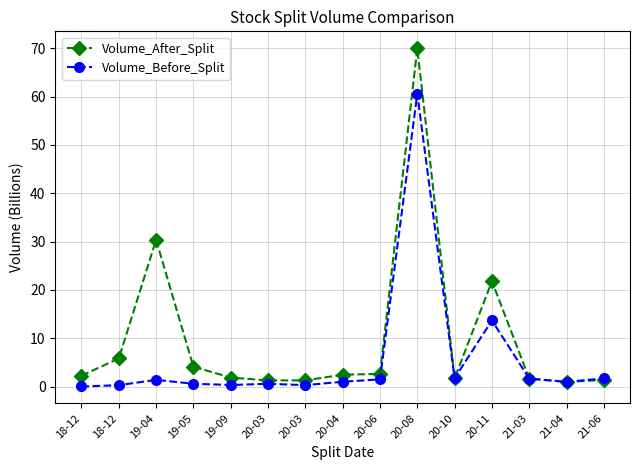

What is the maximum value for Volume_After_Split?

70.0